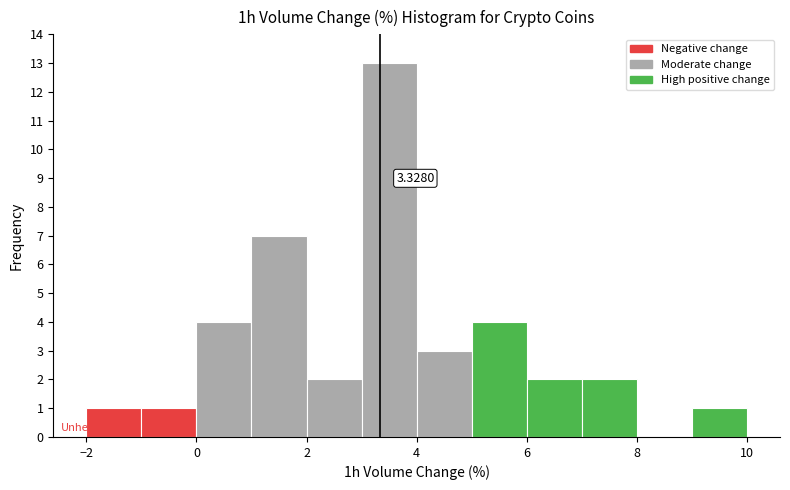

Which range on the x-axis has the tallest bar?

3 to 4